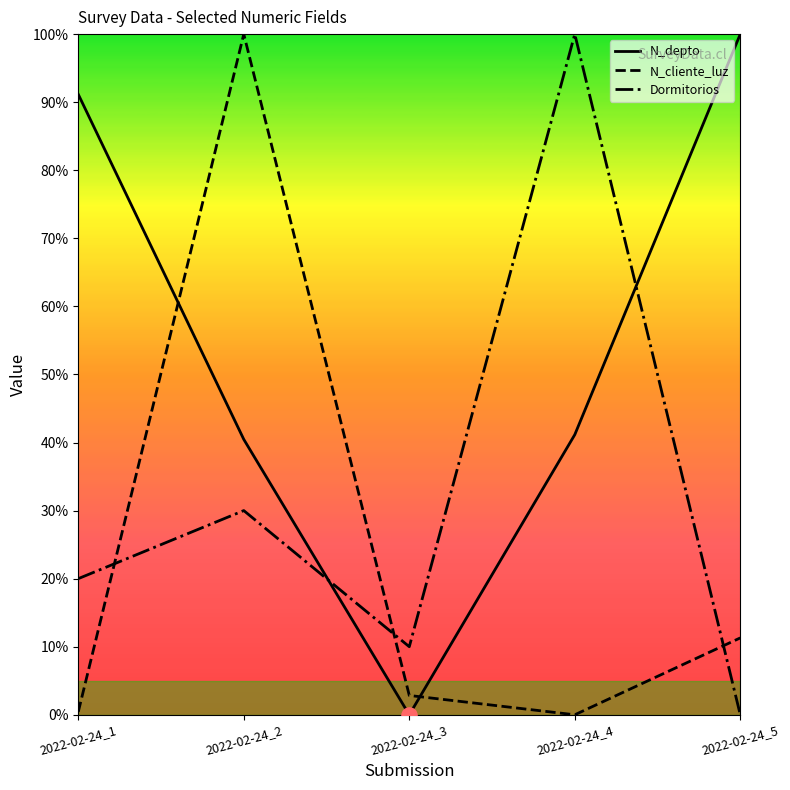

Which series reaches the minimum Y coordinate?

N_depto